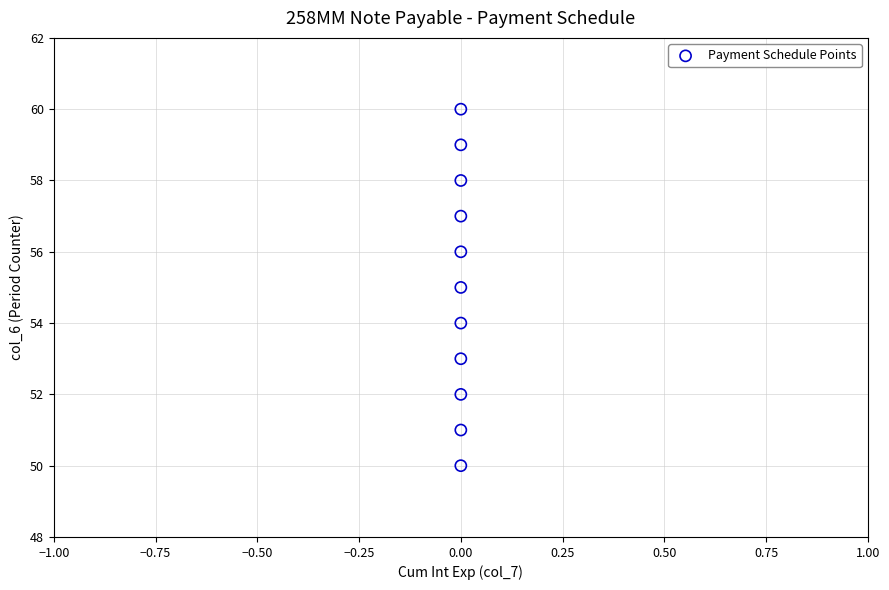

What is the range of Y values (max minus min)?

10